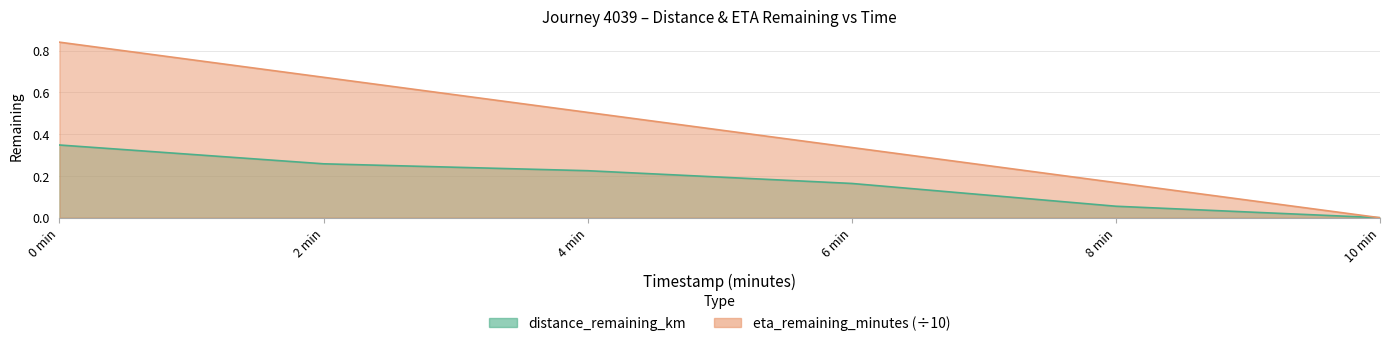

What are all the series names shown in the legend?

distance_remaining_km, eta_remaining_minutes